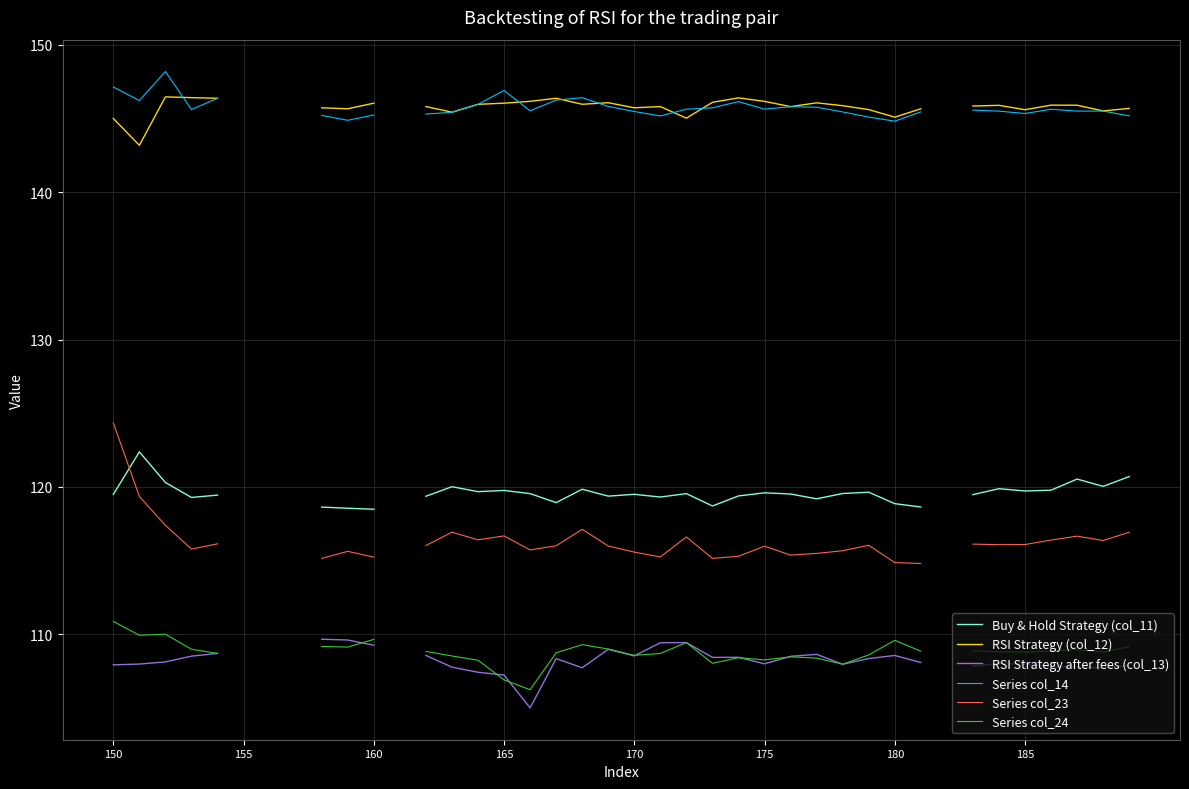

What is the label of the 5th point from the left?

170